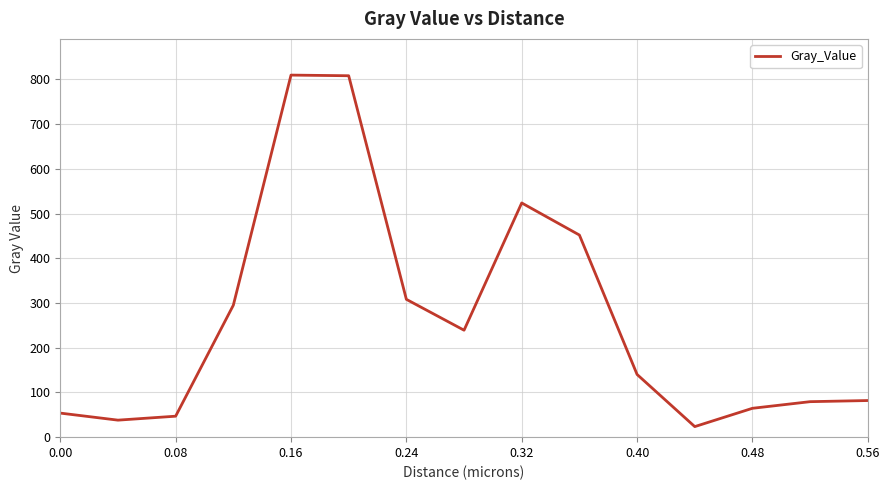

What is the difference between the maximum and minimum values?

786.0